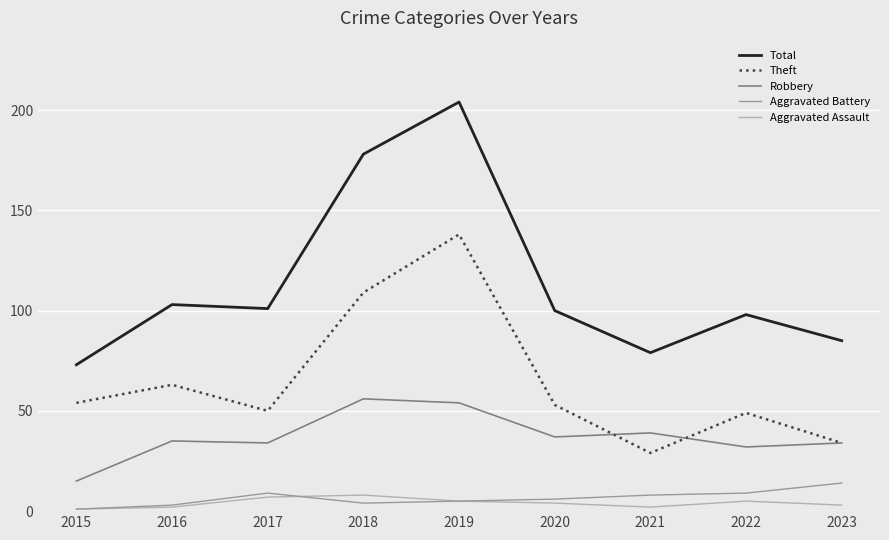

The Aggravated Assault series shows 5 at 2019. True or false?

True